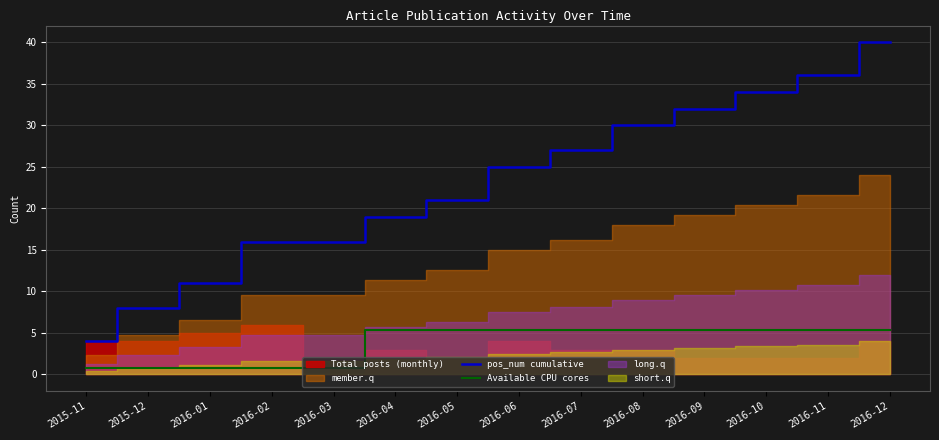

What is the highest value of the pos_num cumulative series?

40.0